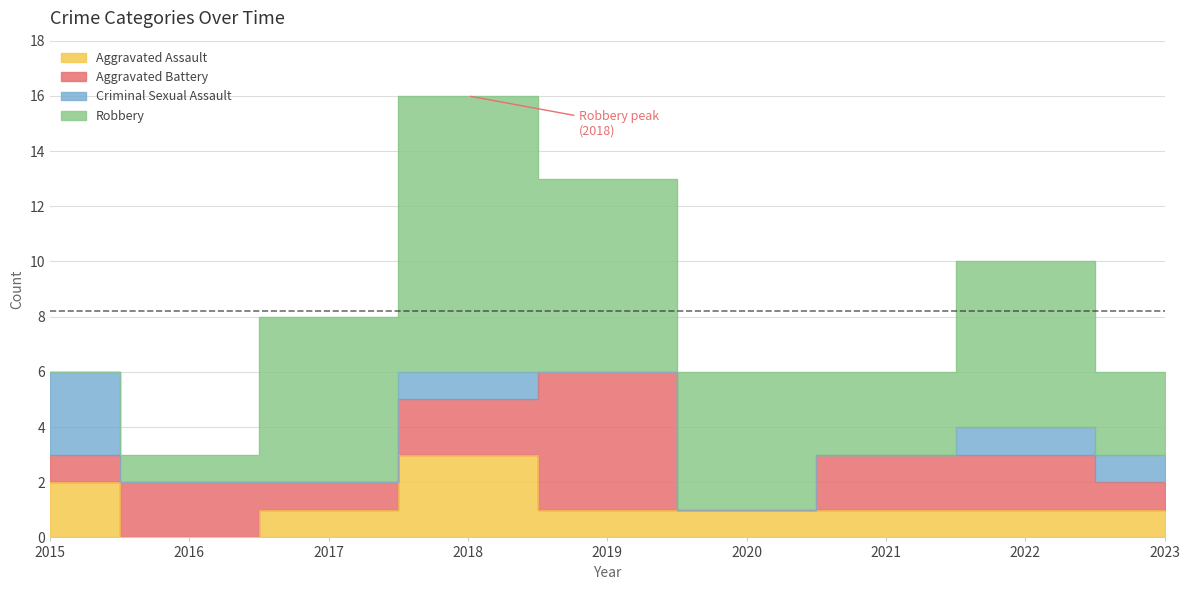

Which series has the largest total across all categories?

Robbery